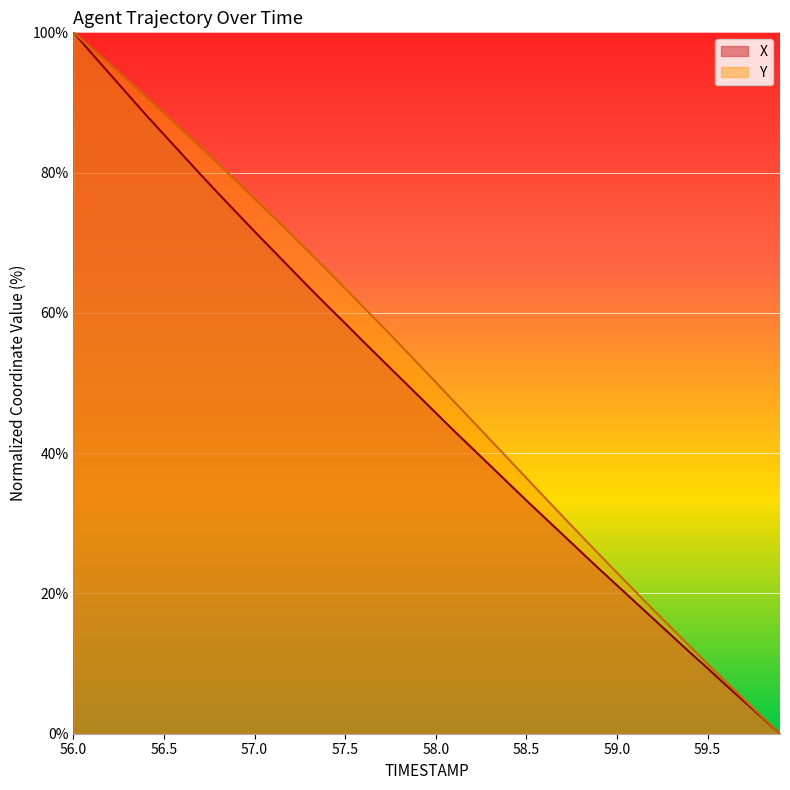

Rank the categories by X value from lowest to highest.

59.9, 59.8, 59.7, 59.6, 59.5, 59.4, 59.3, 59.2, 59.1, 59.0, 58.9, 58.8, 58.7, 58.6, 58.5, 58.4, 58.3, 58.2, 58.1, 58.0, 57.9, 57.8, 57.7, 57.6, 57.5, 57.4, 57.3, 57.2, 57.1, 57.0, 56.9, 56.8, 56.7, 56.6, 56.5, 56.4, 56.3, 56.2, 56.1, 56.0